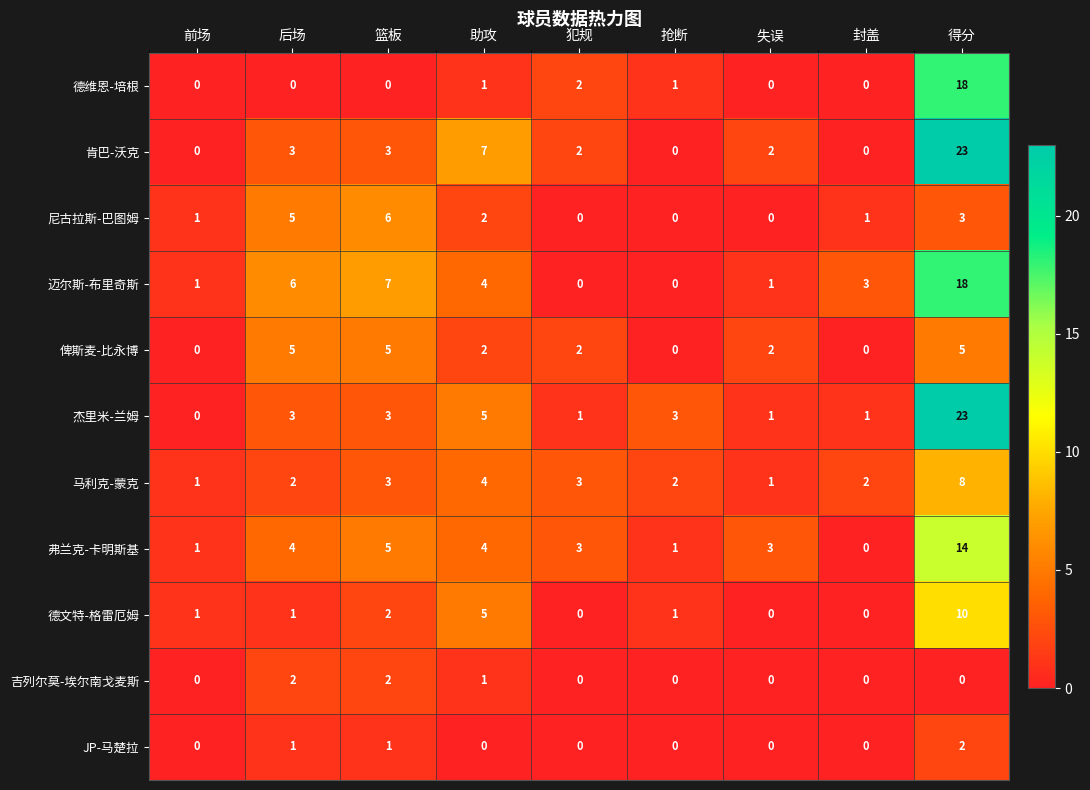

What is the total value across all series at 失误?

10